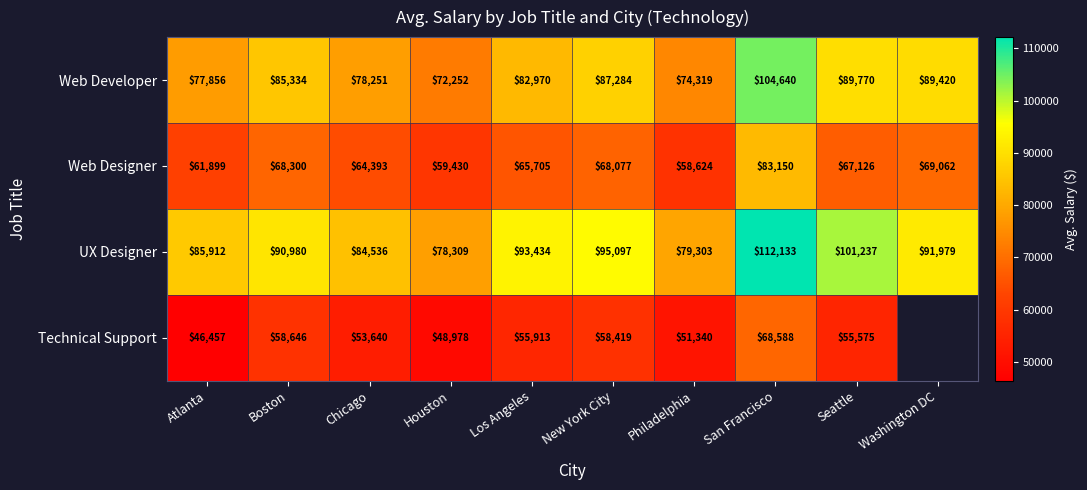

Where is UX Designer nearest to the value 95221?

New York City